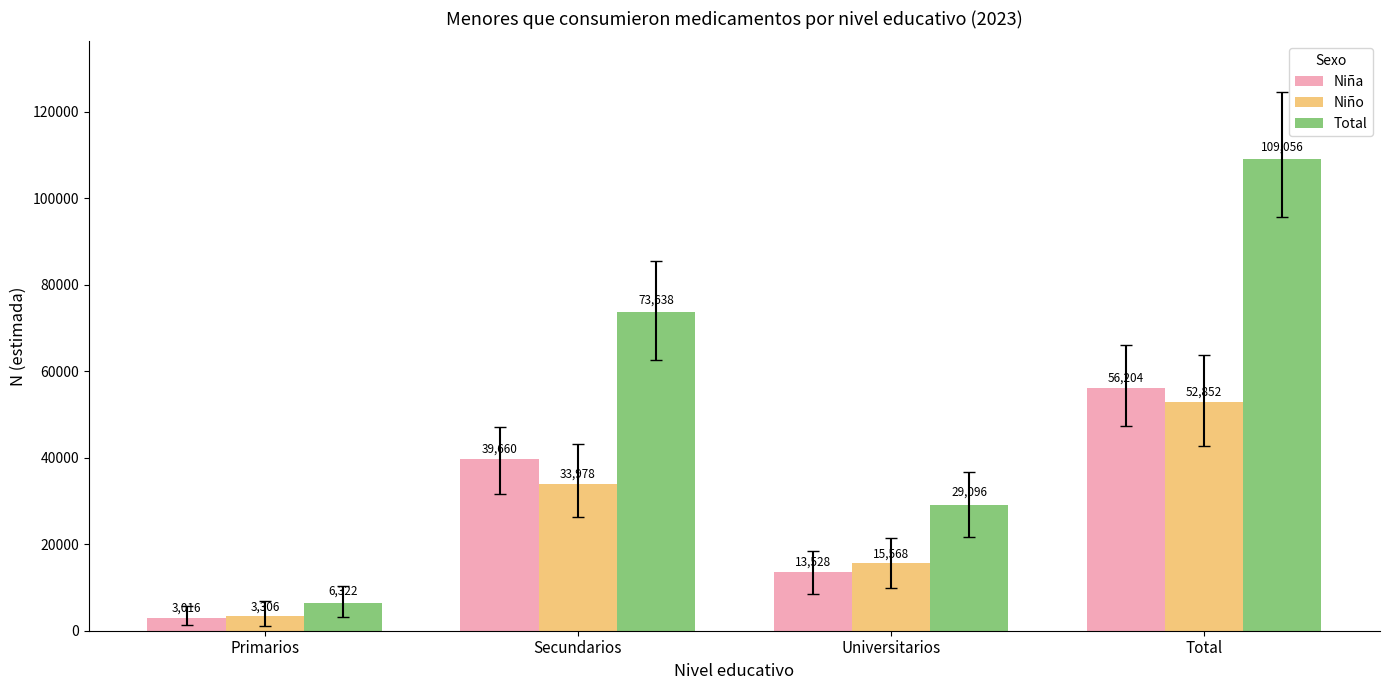

Is the value of Total at Secundarios greater than the value of Niño at Secundarios?

Yes